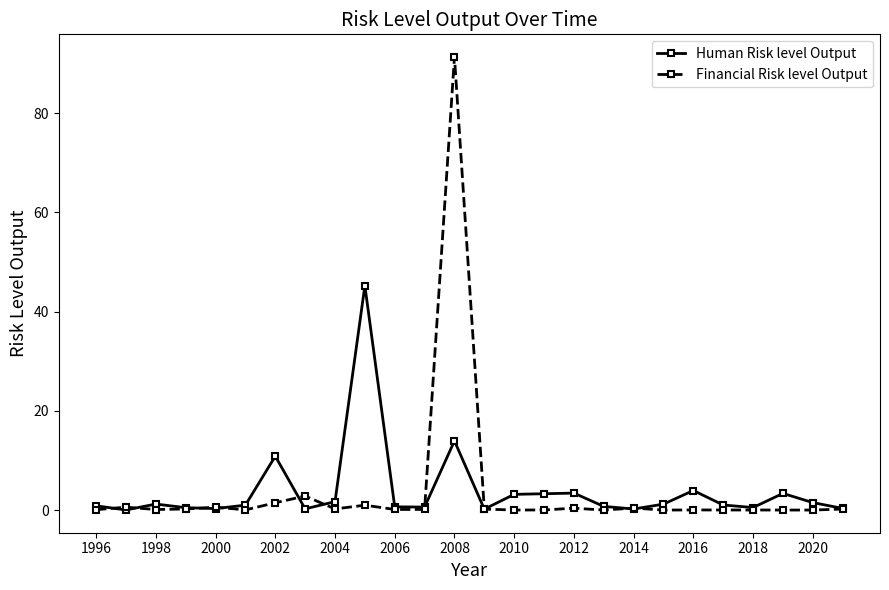

What is the sum of all Financial Risk level Output values?

100.0